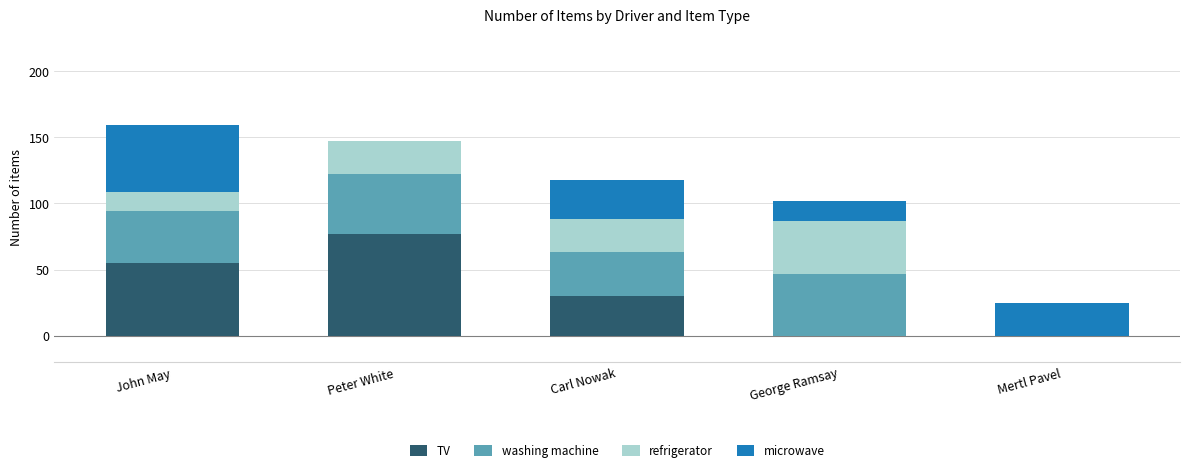

What is the total value across all series at Peter White?

147